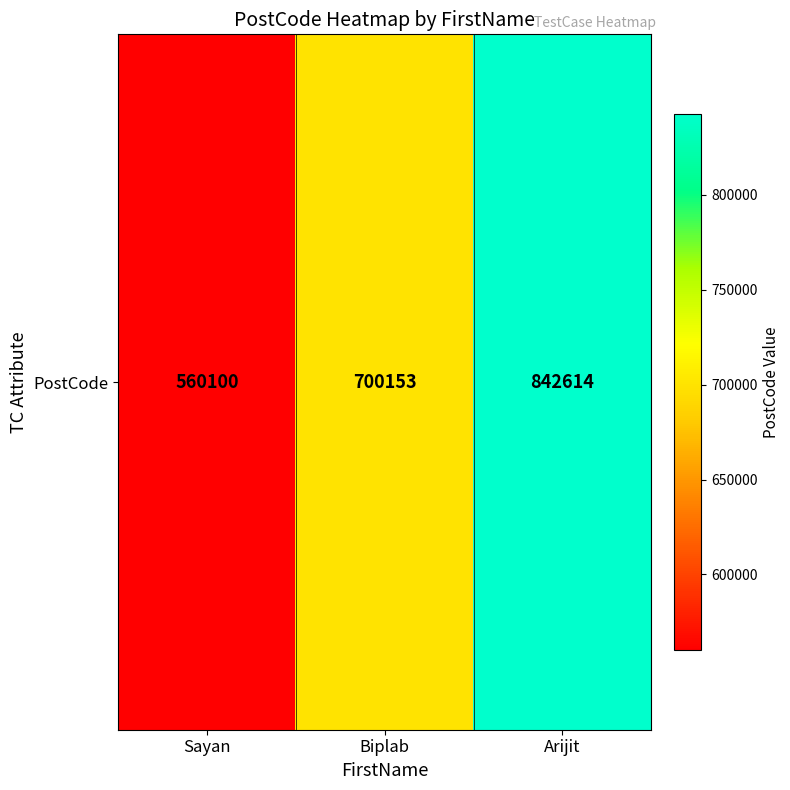

What value does the data have at Sayan, to the nearest 10?

560100